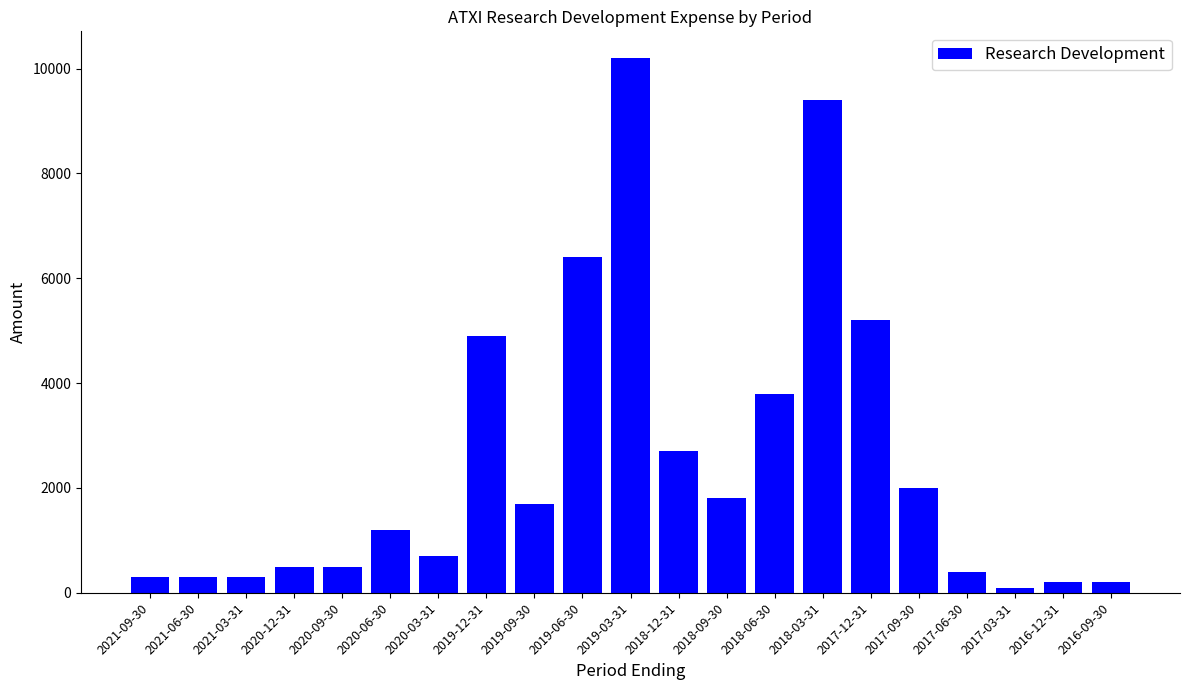

Is it true that the value at 2019-12-31 is 4900?

True